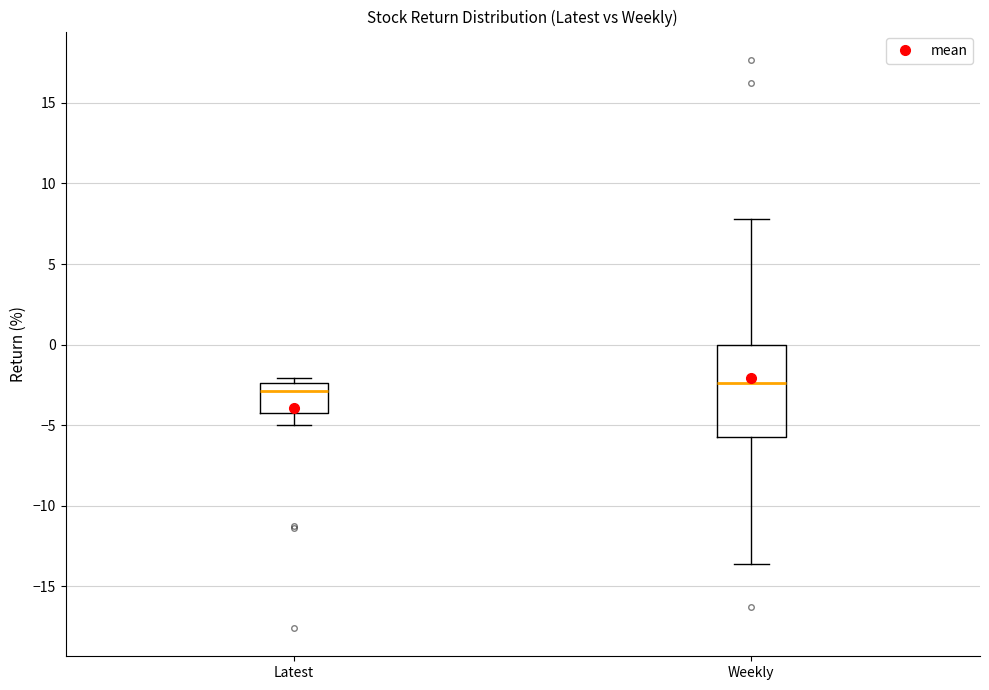

Where does the median line of the box for Latest sit on the y-axis? The values are not printed on the chart, so give them approximately, as read against the axis.

-3.0